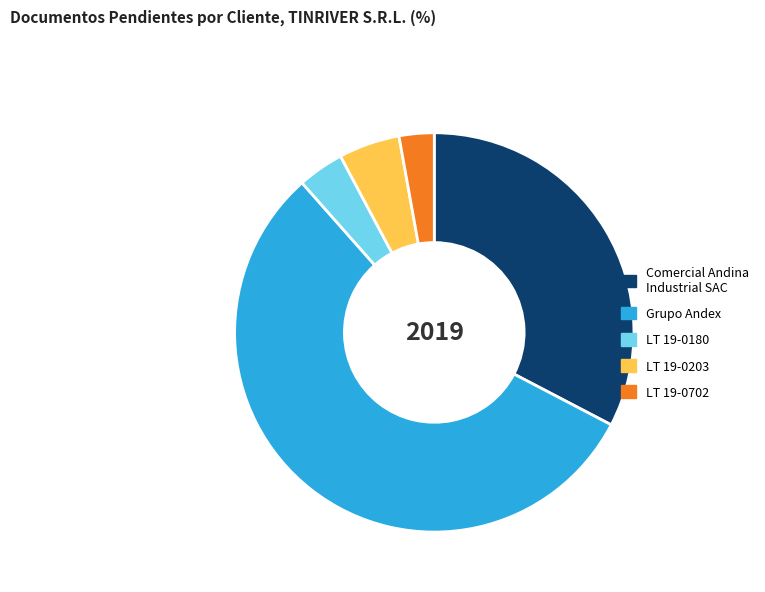

Does any single category account for the majority?

Yes